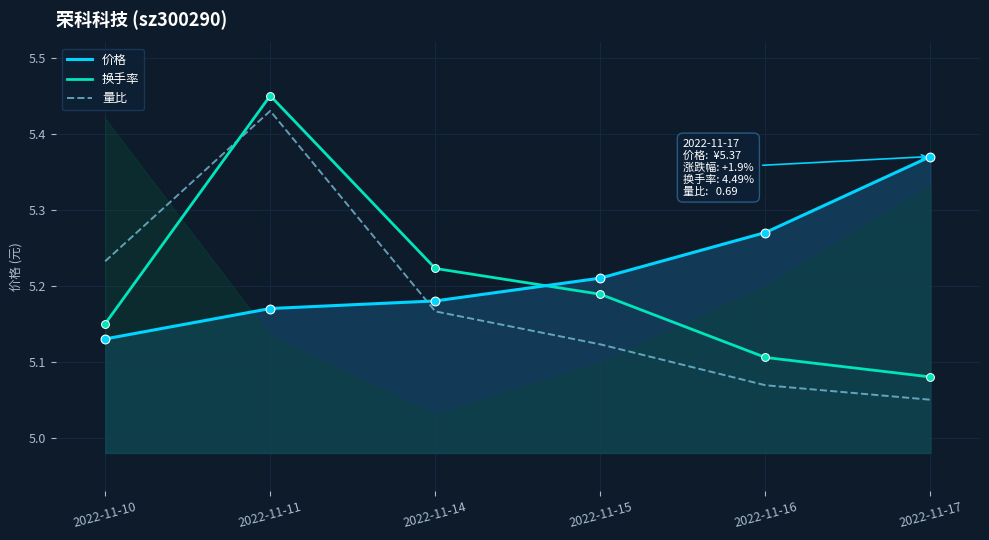

Which series reaches the maximum Y coordinate?

换手率